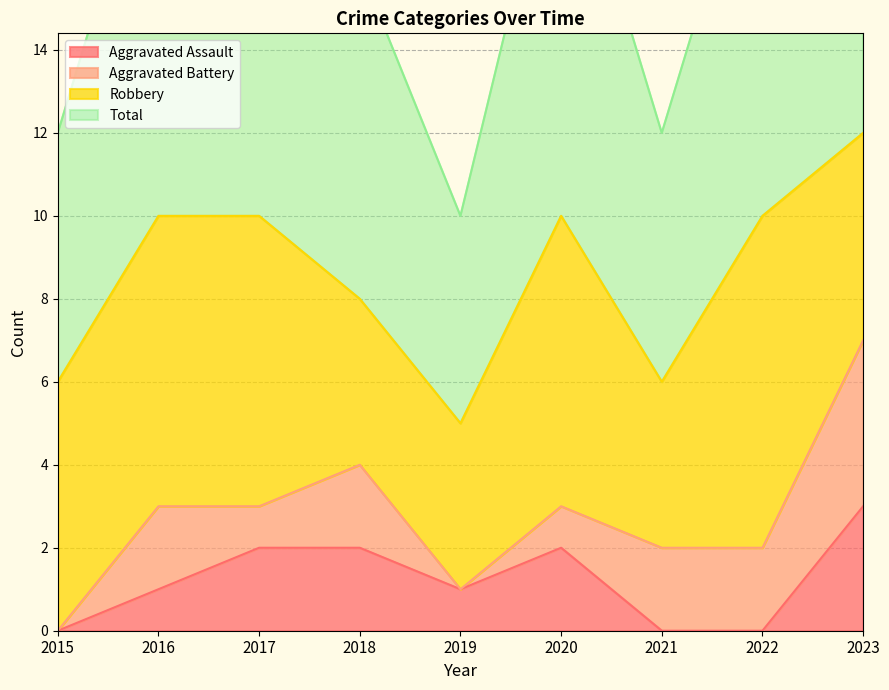

Is it true that Aggravated Assault equals 2 at 2020?

True